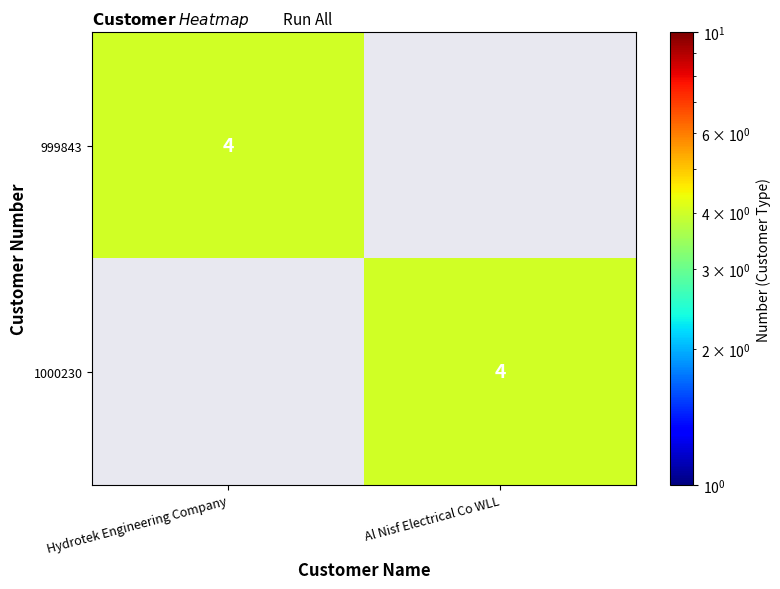

The value of 999843 at Hydrotek Engineering Company is 7. True or false?

False